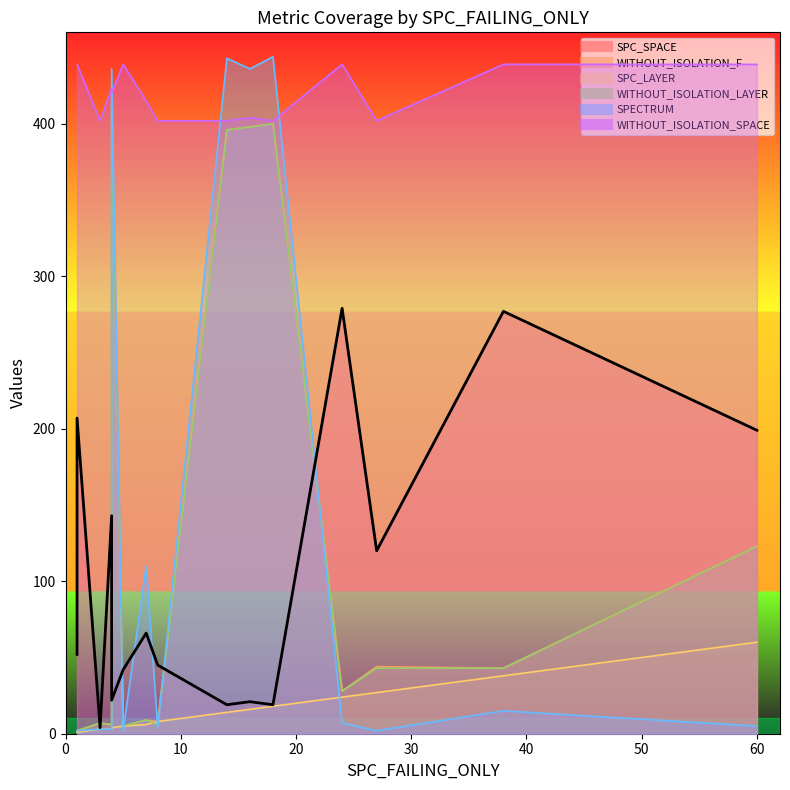

The value of SPC_SPACE at 1 is 52. True or false?

True